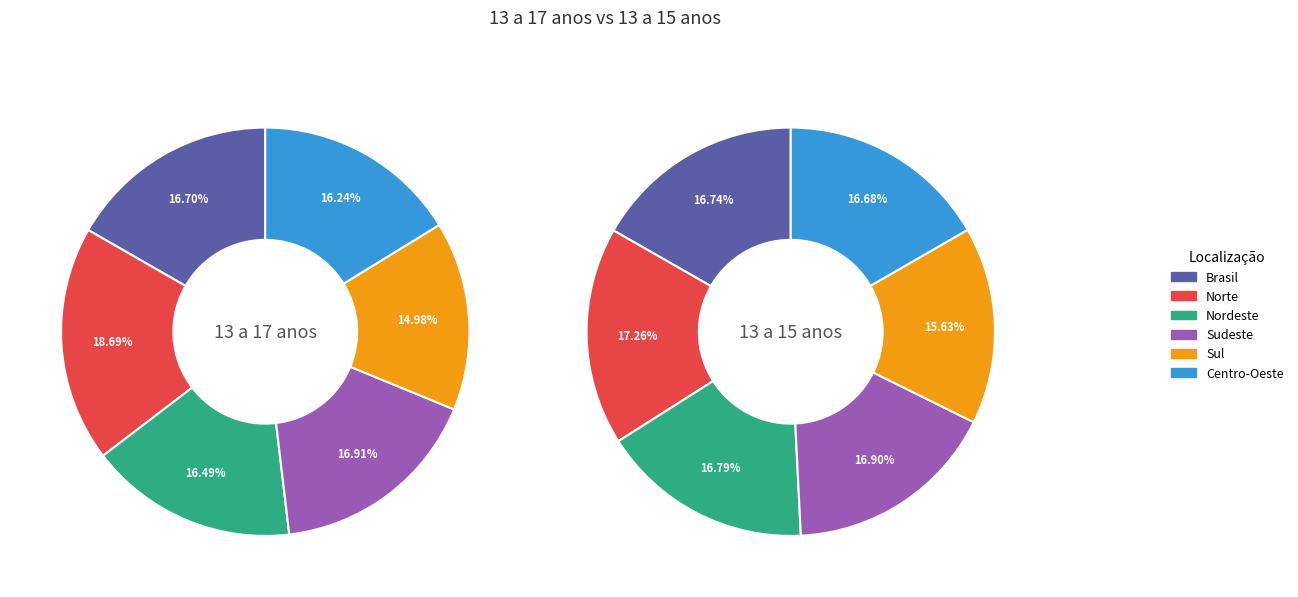

To the nearest percent, what percentage of the pie is Nordeste?

16%